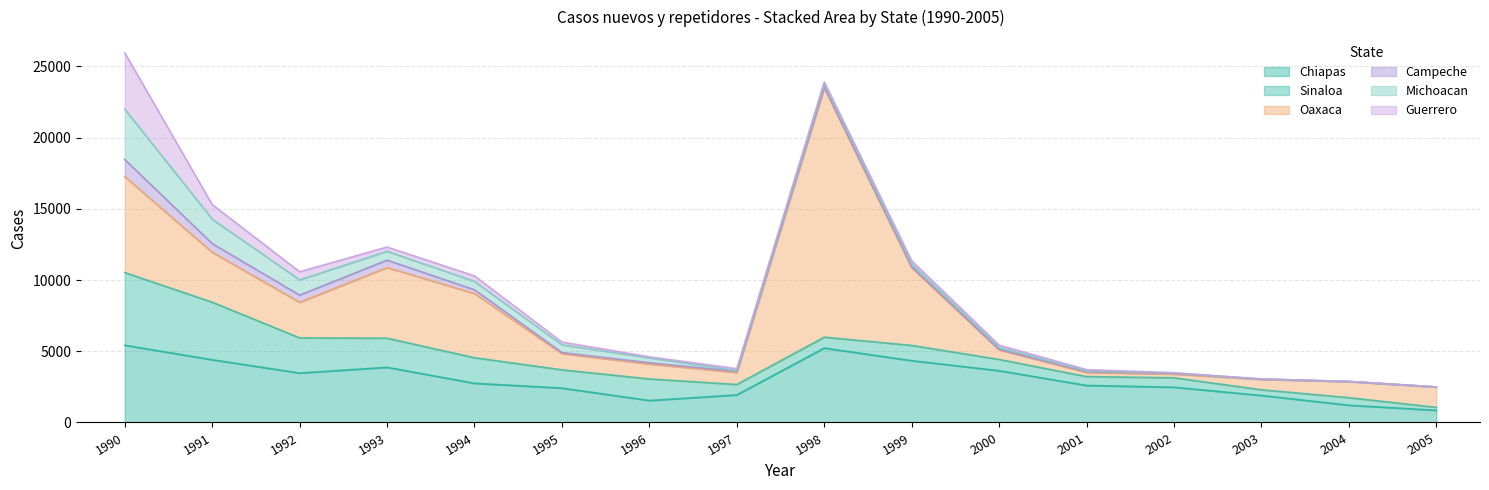

At which label does Campeche first exceed 73?

1990